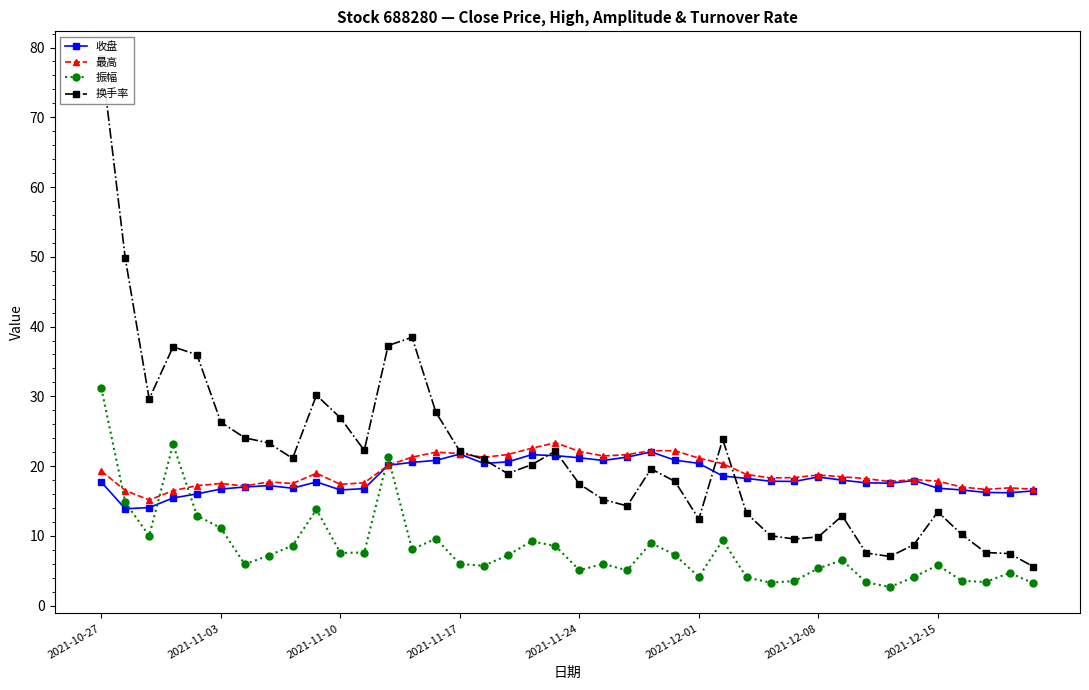

How many lines are shown in the chart?

4